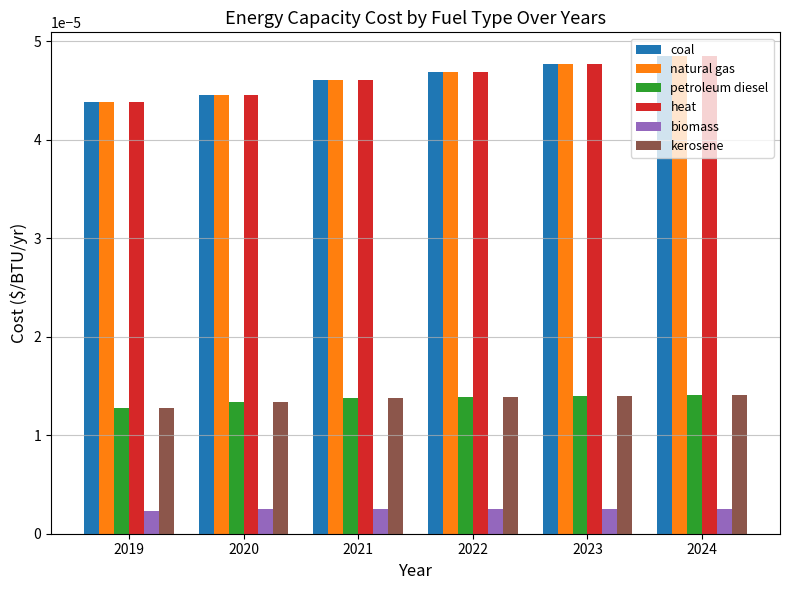

At which category is the sum across all series the highest?

2024